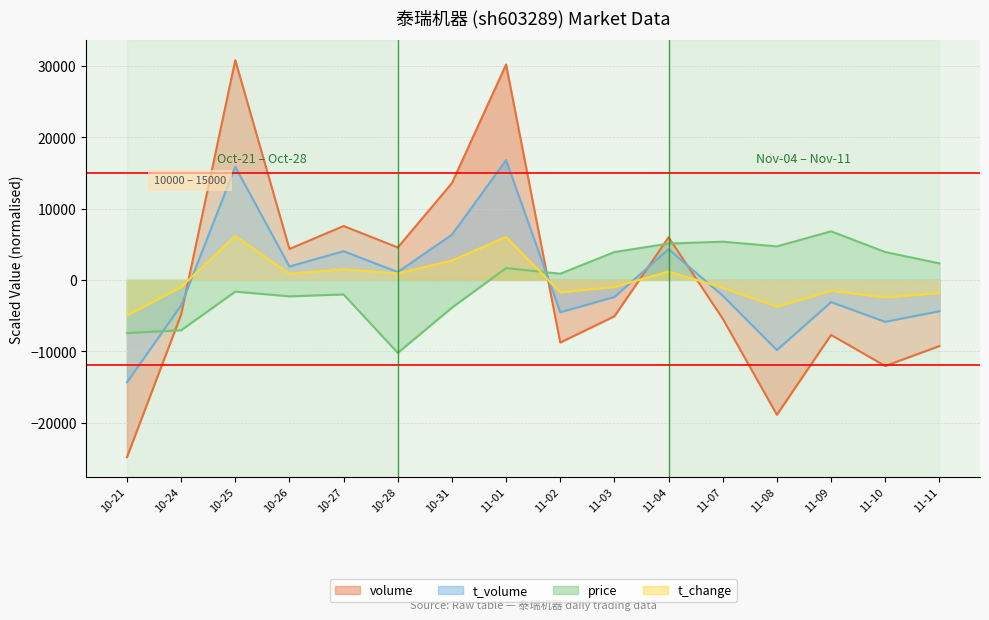

List the series in order of their peak value, highest first.

volume, t_volume, price, t_change